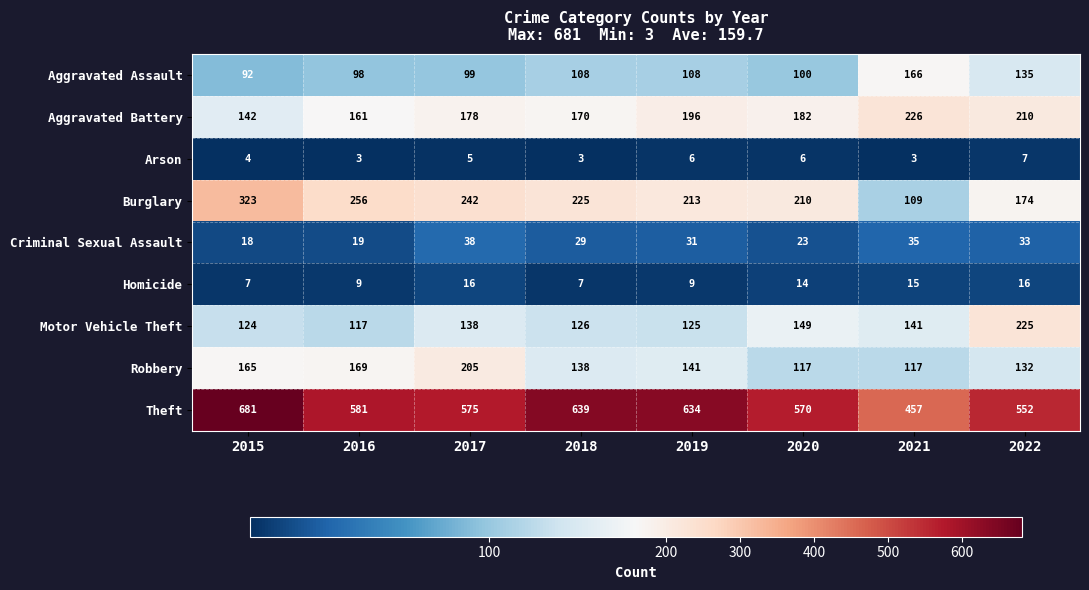

List the labels in order of Criminal Sexual Assault value, largest first.

2017, 2021, 2022, 2019, 2018, 2020, 2016, 2015